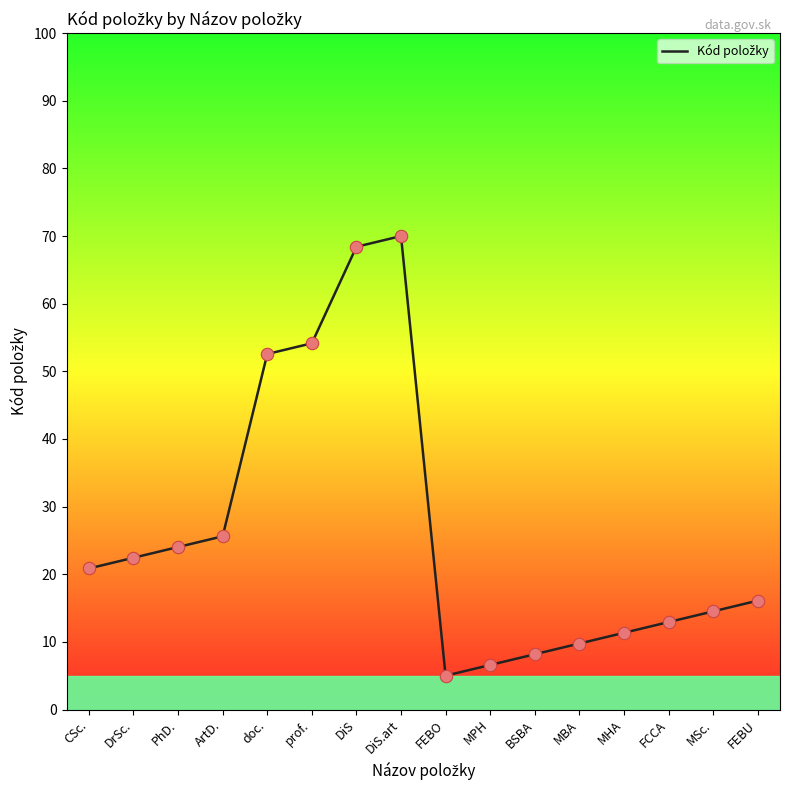

Between MSc. and BSBA, which is larger?

MSc.